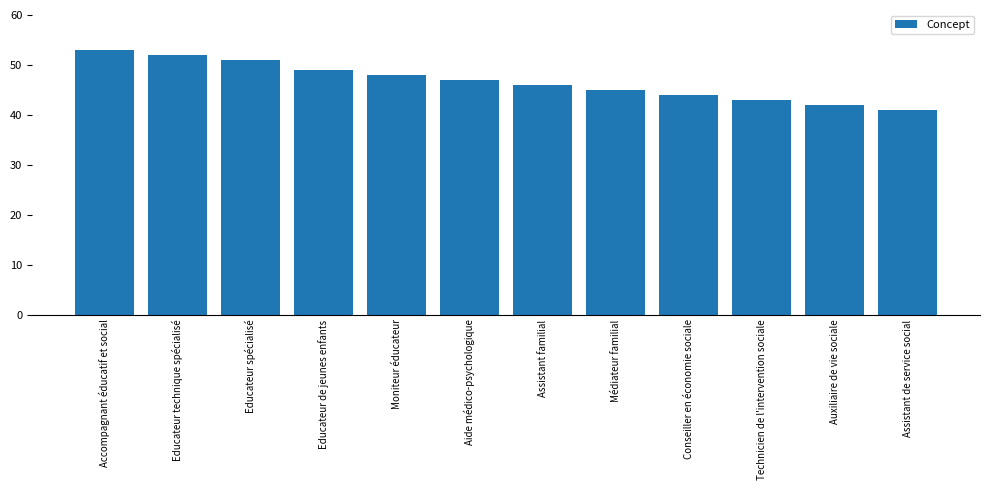

The chart shows a value of 48 at Moniteur éducateur. True or false?

True